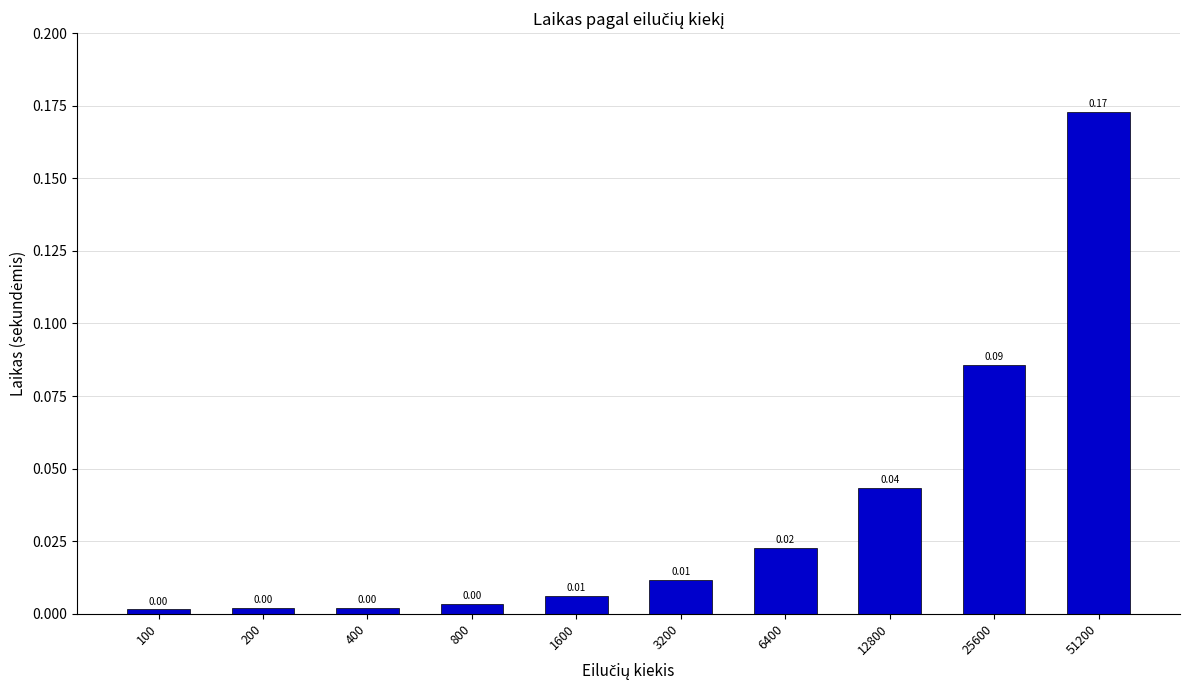

Reading right to left, what are all the values shown in this chart?

0.2	0.1	0.0	0.0	0.0	0.0	0.0	0.0	0.0	0.0